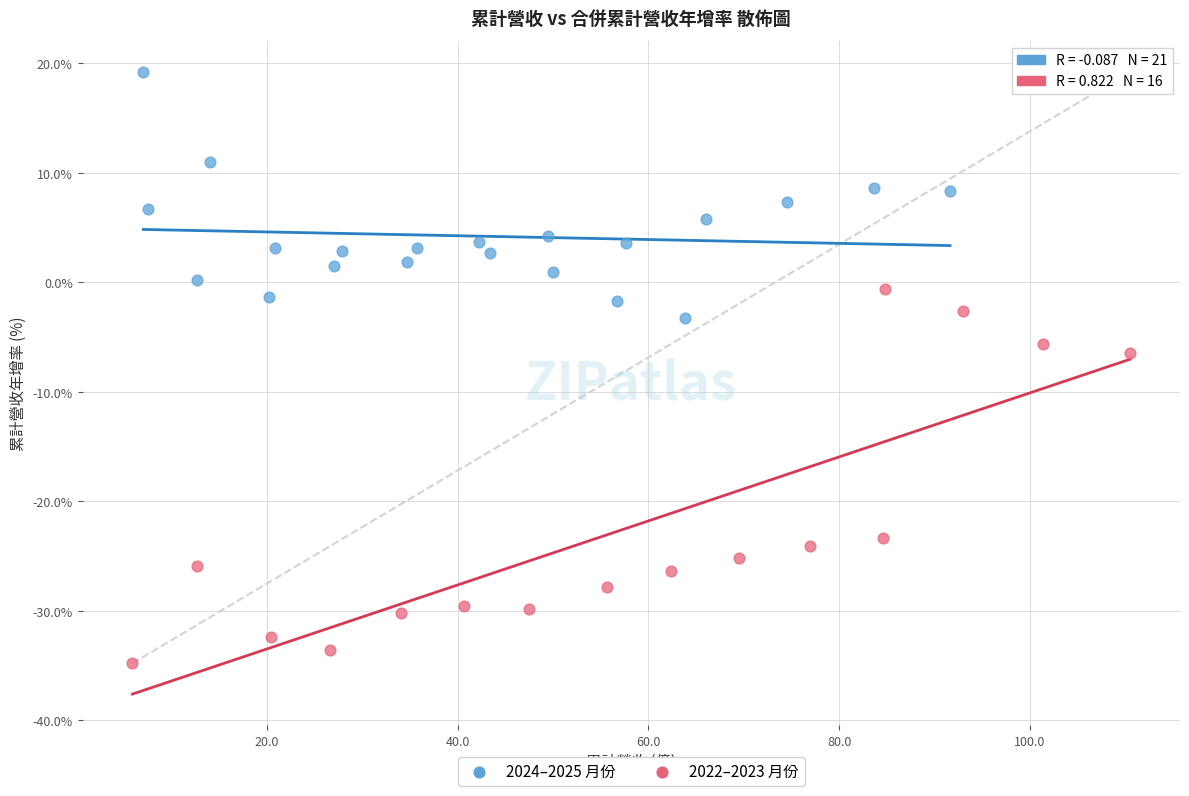

Which series has the largest Y range (max minus min)?

2022–2023 月份